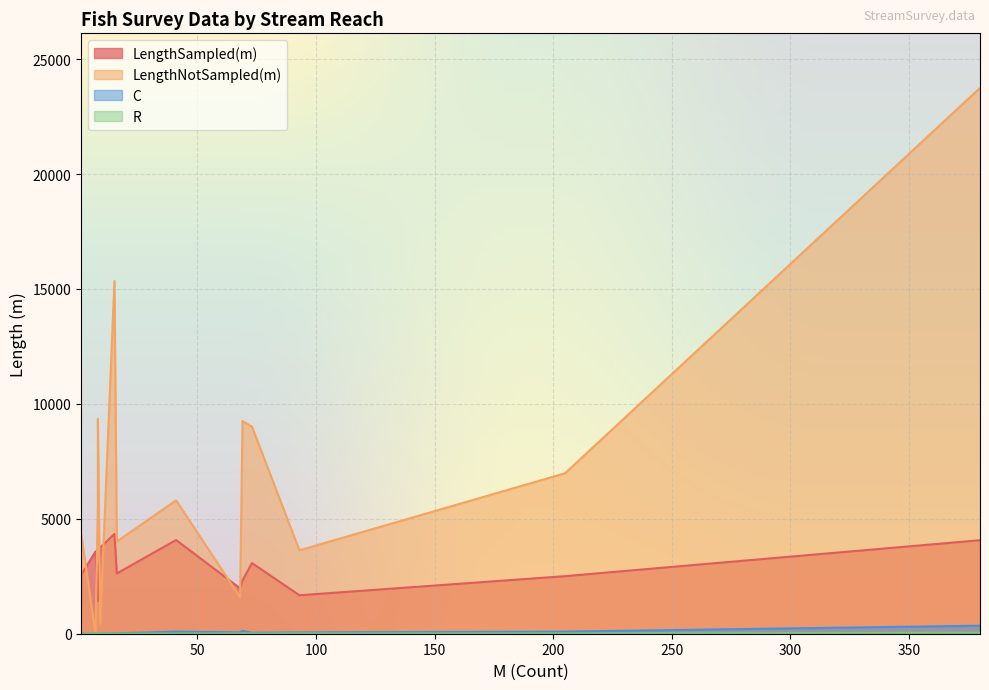

What is the total value across all series at 8?

7021